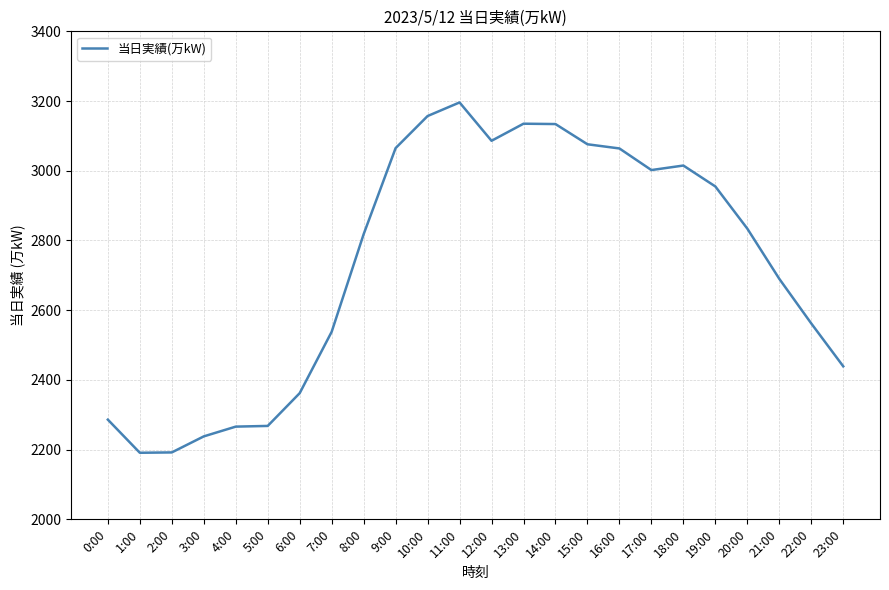

What is the change in value from 9:00 to 21:00?

-375